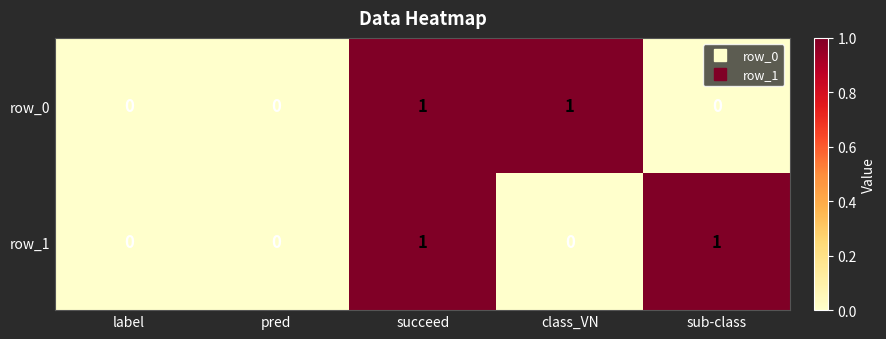

Reading right to left, transcribe all the data shown in this chart.

row_0: 0	1	1	0	0
row_1: 1	0	1	0	0